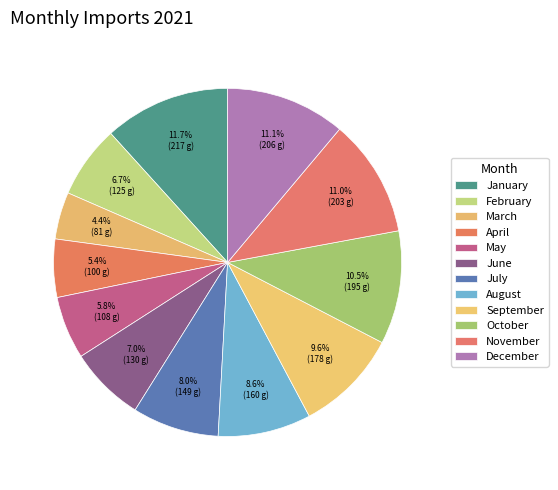

Rank the categories by value from lowest to highest.

March, April, May, February, June, July, August, September, October, November, December, January